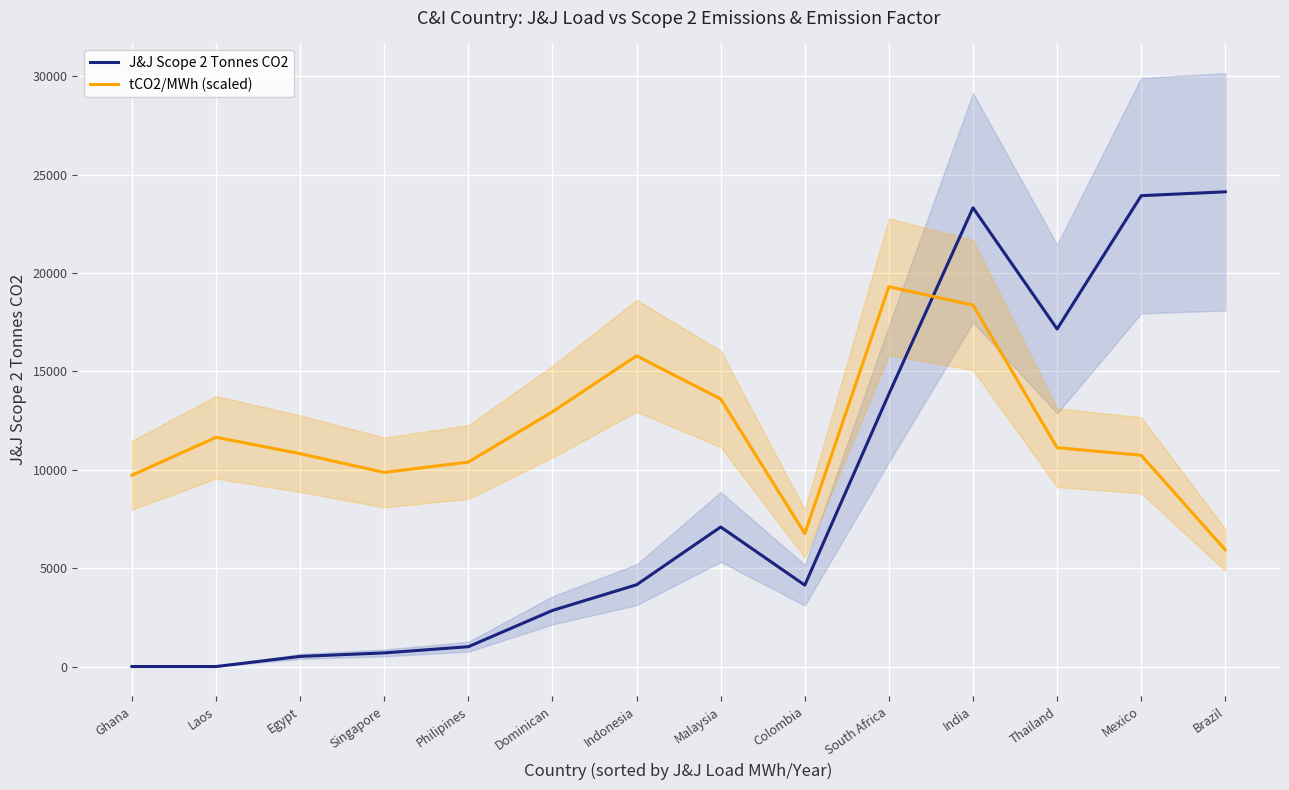

How many categories are shown in the chart?

14